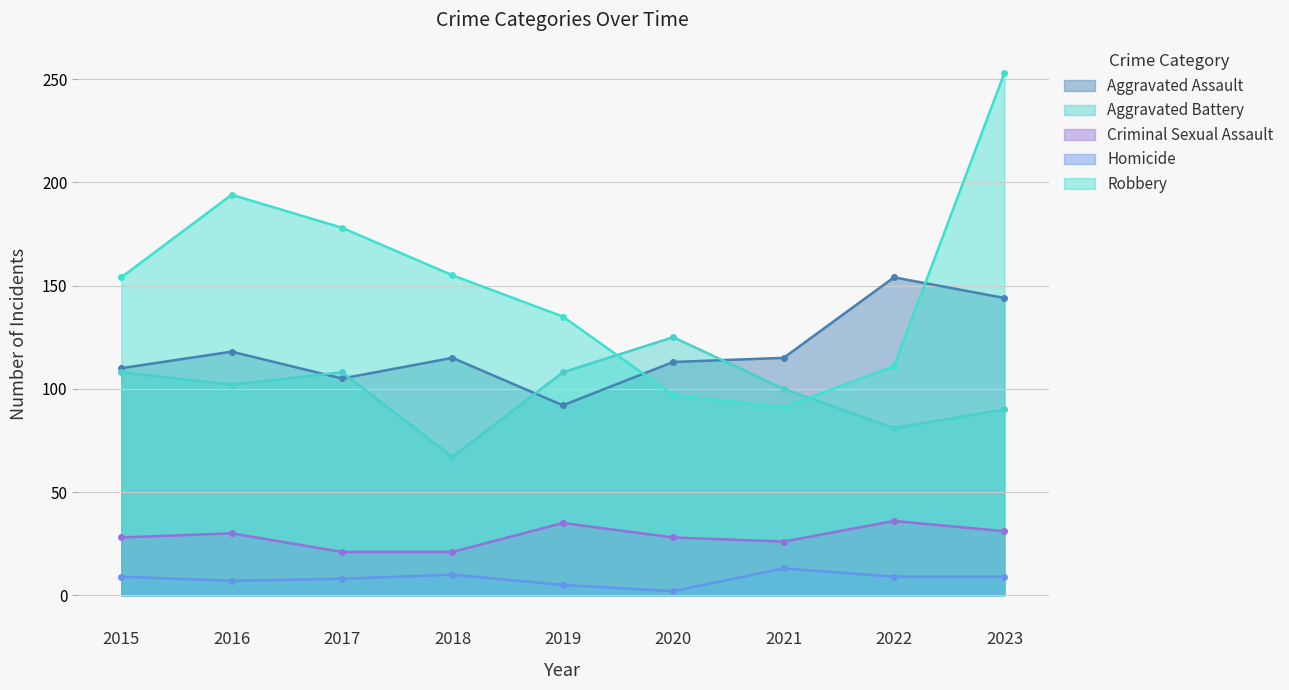

What is the difference between the maximum and minimum values in the Aggravated Battery series?

58